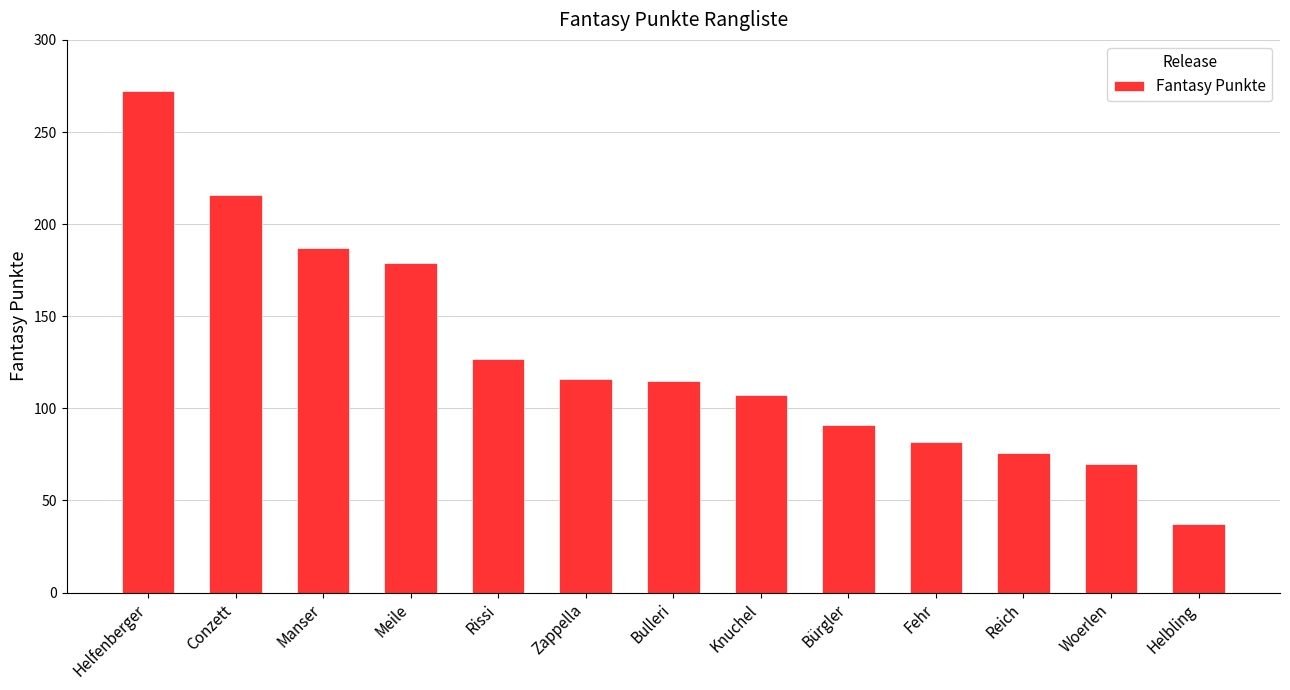

Are the bars horizontal?

No